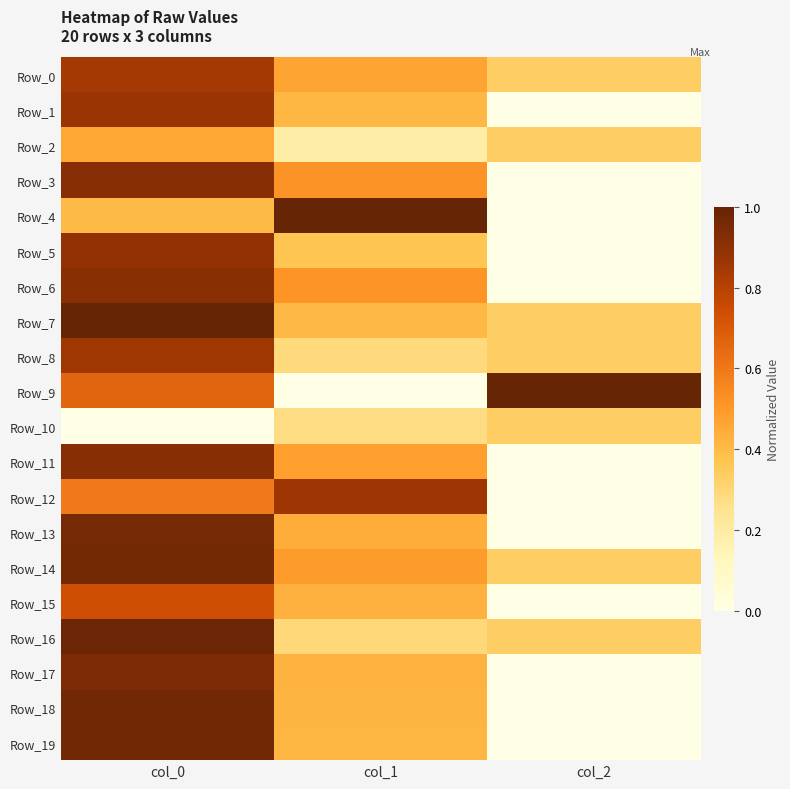

Reading left to right, what are all the values shown in this chart?

Row_0: col_0=0.8	col_1=0.5	col_2=0.3
Row_1: col_0=0.9	col_1=0.4	col_2=0.0
Row_2: col_0=0.5	col_1=0.2	col_2=0.3
Row_3: col_0=0.9	col_1=0.5	col_2=0.0
Row_4: col_0=0.4	col_1=1.0	col_2=0.0
Row_5: col_0=0.9	col_1=0.4	col_2=0.0
Row_6: col_0=0.9	col_1=0.5	col_2=0.0
Row_7: col_0=1.0	col_1=0.4	col_2=0.3
Row_8: col_0=0.9	col_1=0.3	col_2=0.3
Row_9: col_0=0.7	col_1=0.0	col_2=1.0
Row_10: col_0=0.0	col_1=0.3	col_2=0.3
Row_11: col_0=0.9	col_1=0.5	col_2=0.0
Row_12: col_0=0.6	col_1=0.9	col_2=0.0
Row_13: col_0=1.0	col_1=0.4	col_2=0.0
Row_14: col_0=1.0	col_1=0.5	col_2=0.3
Row_15: col_0=0.7	col_1=0.4	col_2=0.0
Row_16: col_0=1.0	col_1=0.3	col_2=0.3
Row_17: col_0=0.9	col_1=0.4	col_2=0.0
Row_18: col_0=1.0	col_1=0.4	col_2=0.0
Row_19: col_0=1.0	col_1=0.4	col_2=0.0